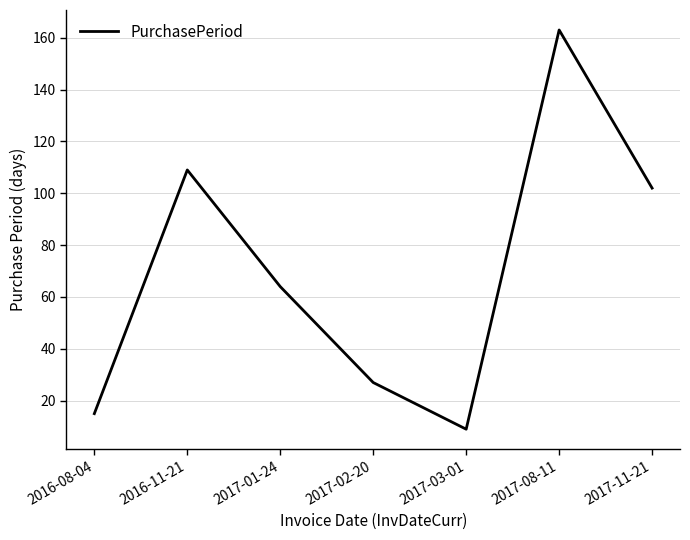

Which label corresponds to the largest value in the chart?

2017-08-11